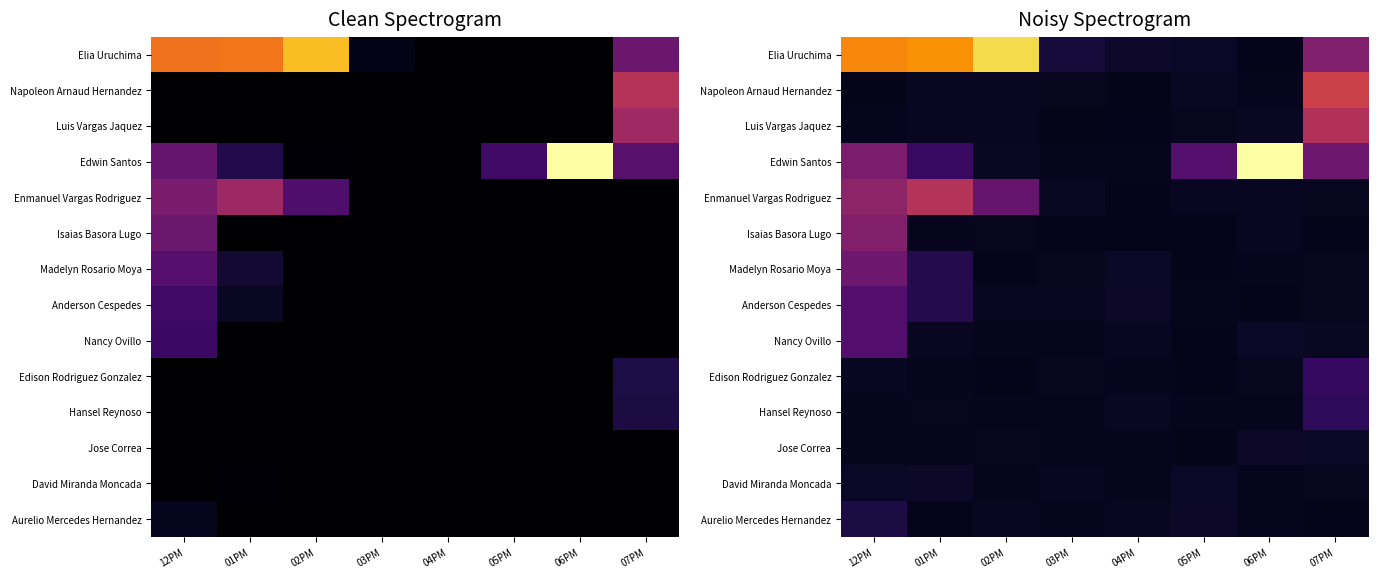

Rank the series at 02PM from highest to lowest value.

Elia Uruchima, Enmanuel Vargas Rodriguez, Edwin Santos, Aurelio Mercedes Hernandez, Napoleon Arnaud Hernandez, Luis Vargas Jaquez, Anderson Cespedes, Isaias Basora Lugo, Jose Correa, David Miranda Moncada, Hansel Reynoso, Nancy Ovillo, Madelyn Rosario Moya, Edison Rodriguez Gonzalez